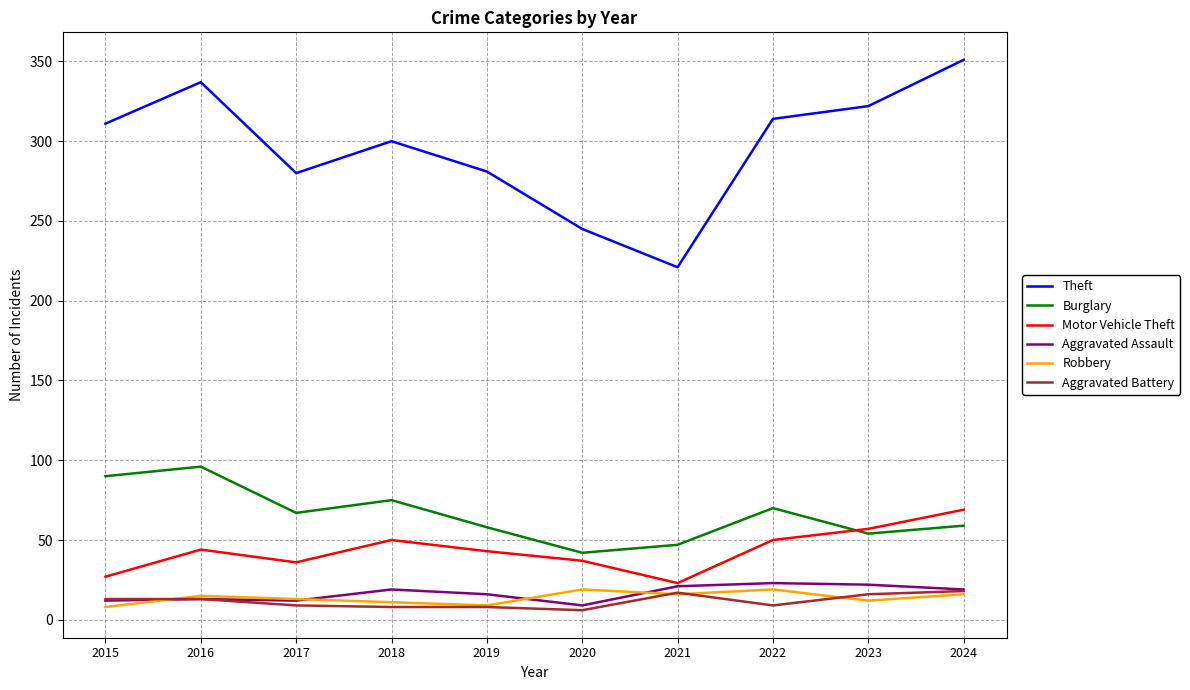

What is the sum of the Burglary values at 2021 and 2019?

105